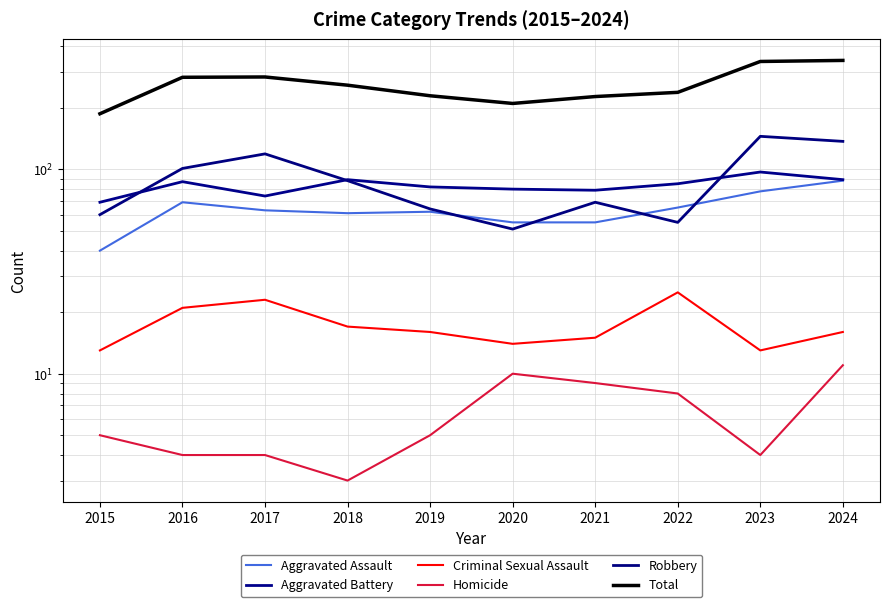

List the series in order of their peak value, highest first.

Total, Robbery, Aggravated Battery, Aggravated Assault, Criminal Sexual Assault, Homicide